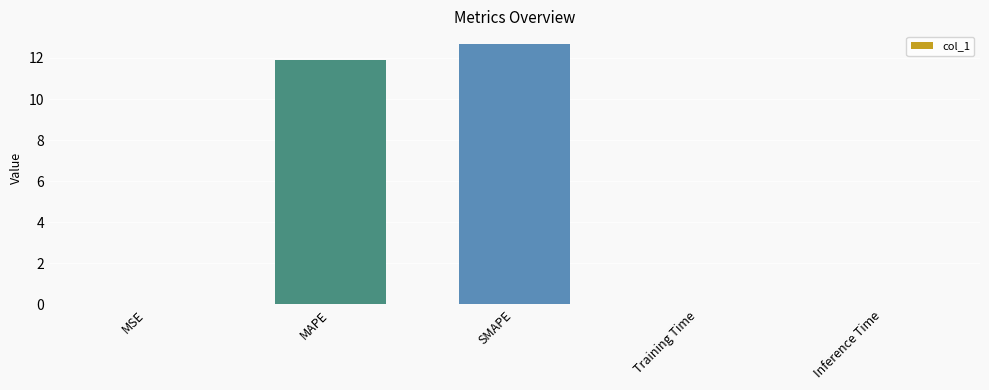

Is it true that the value at SMAPE is 12.7?

True